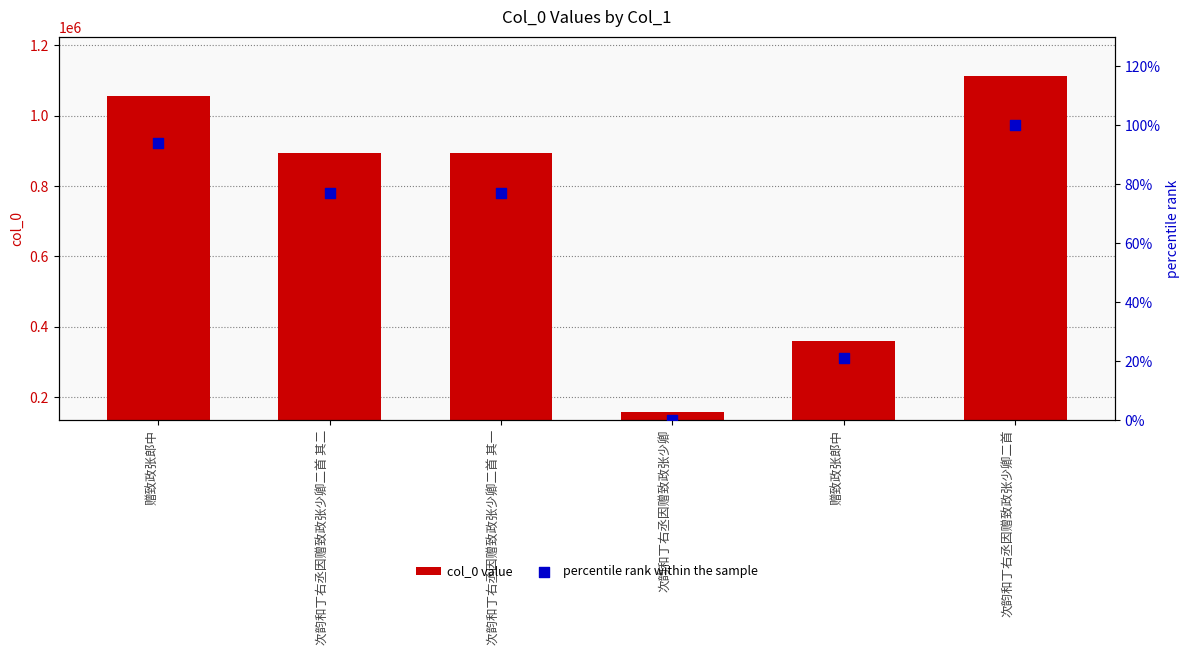

Which series reaches the maximum Y coordinate?

col_0 value